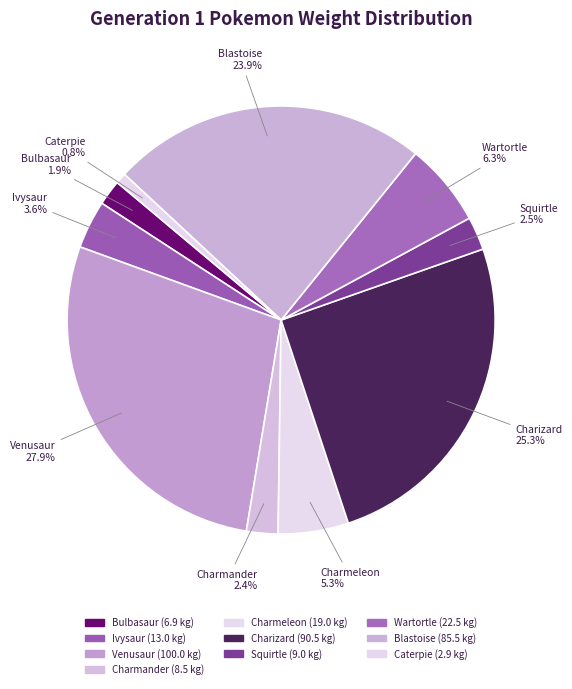

Which has a higher value, Caterpie or Bulbasaur?

Bulbasaur